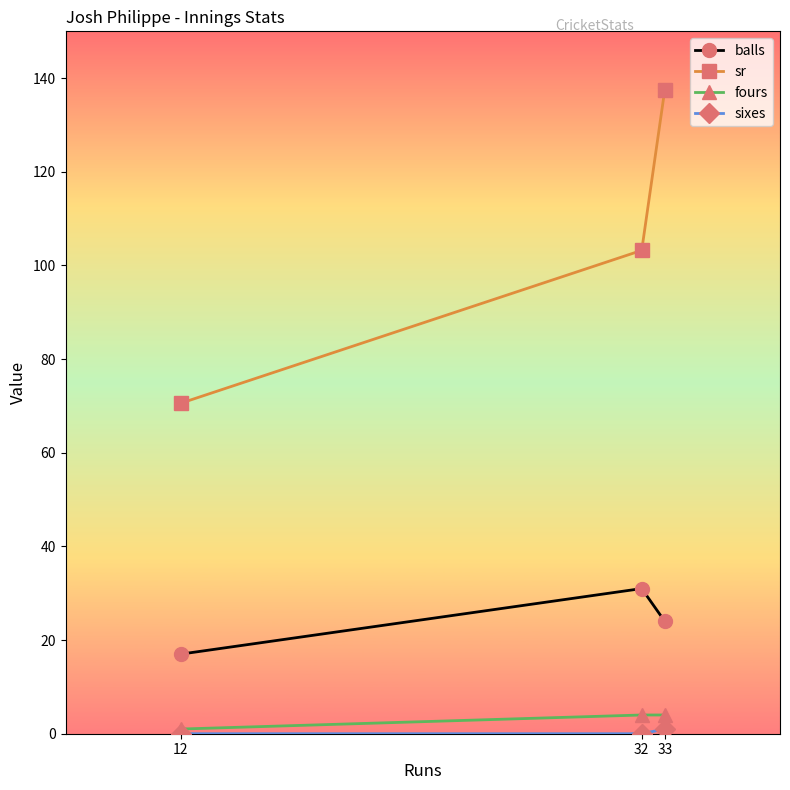

Which series has the widest spread of values?

sr